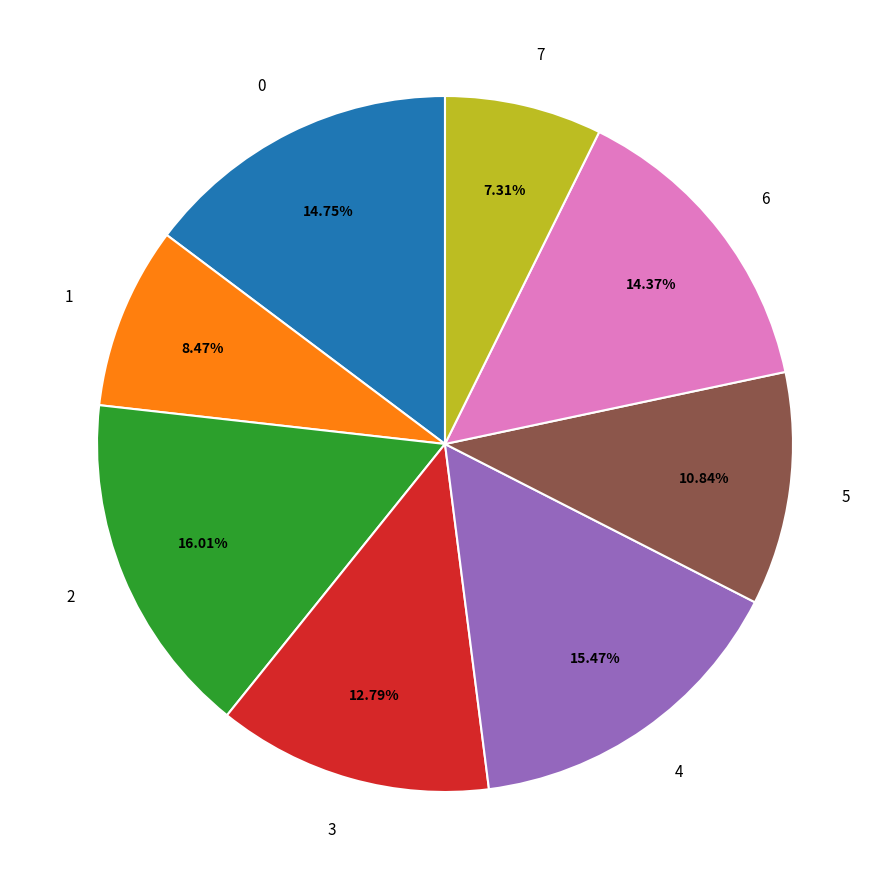

To the nearest percent, what is the difference between the 6 and 3 slice percentages?

2%